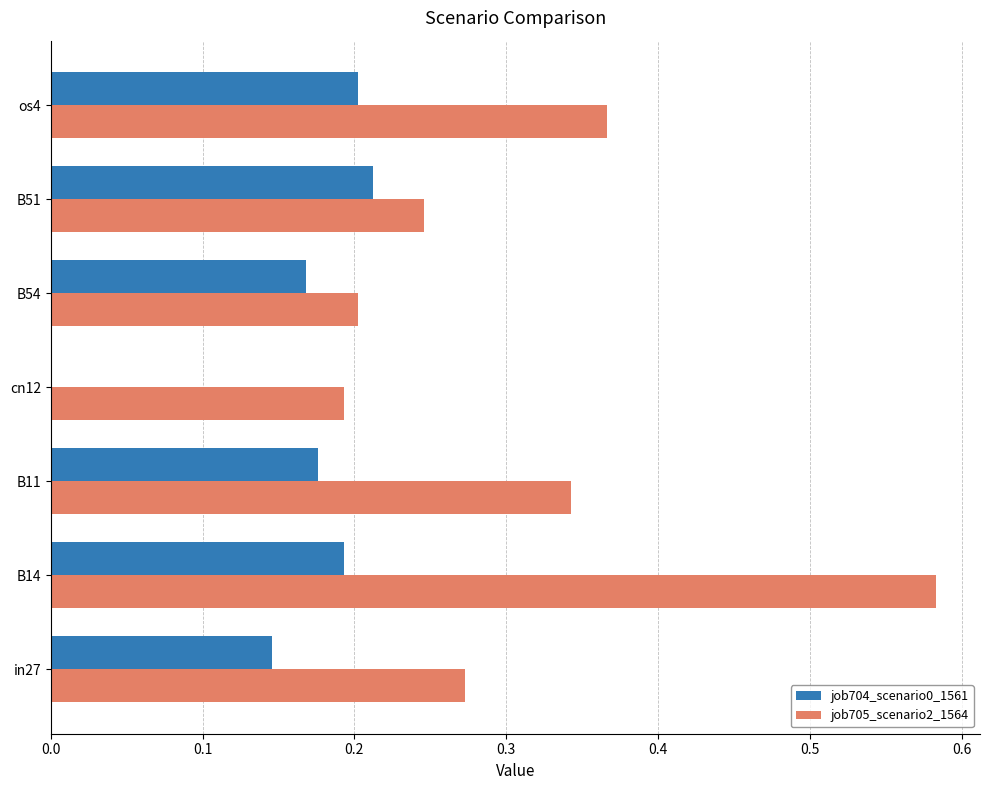

Is it true that job704_scenario0_1561 equals 0.2 at B14?

True